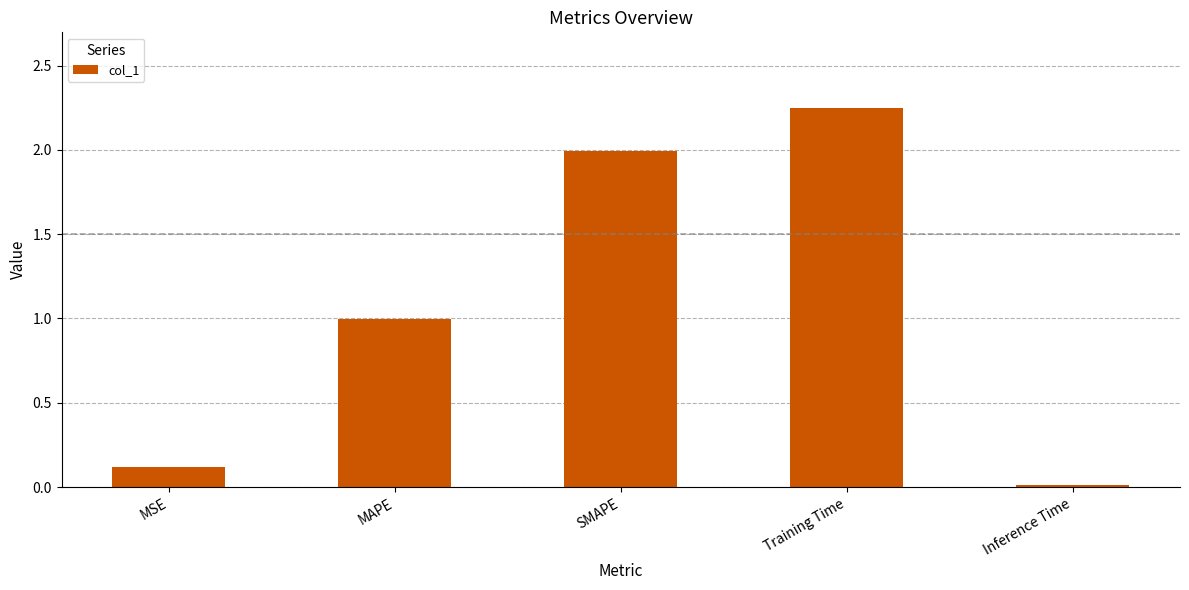

List the labels in order of value, smallest first.

Inference Time, MSE, MAPE, SMAPE, Training Time